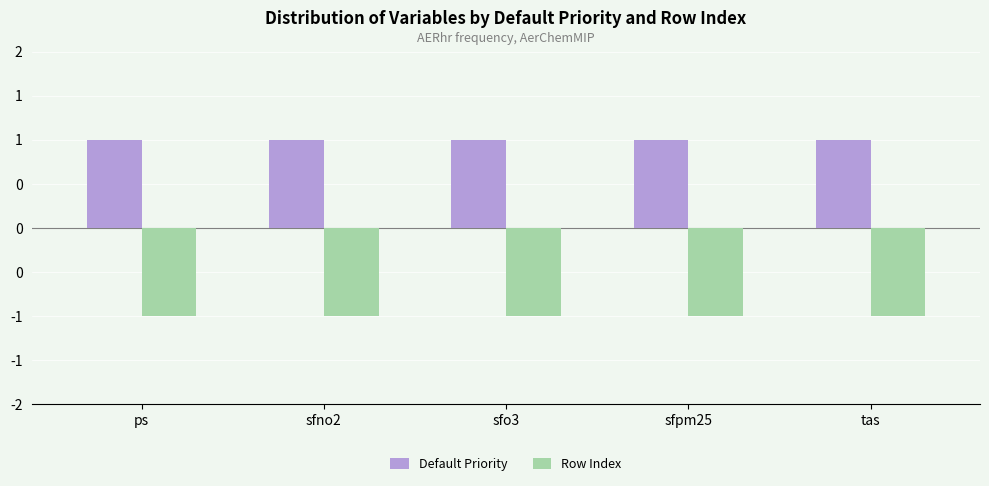

What is the value of the Row Index bar at the 1st from the left?

-1